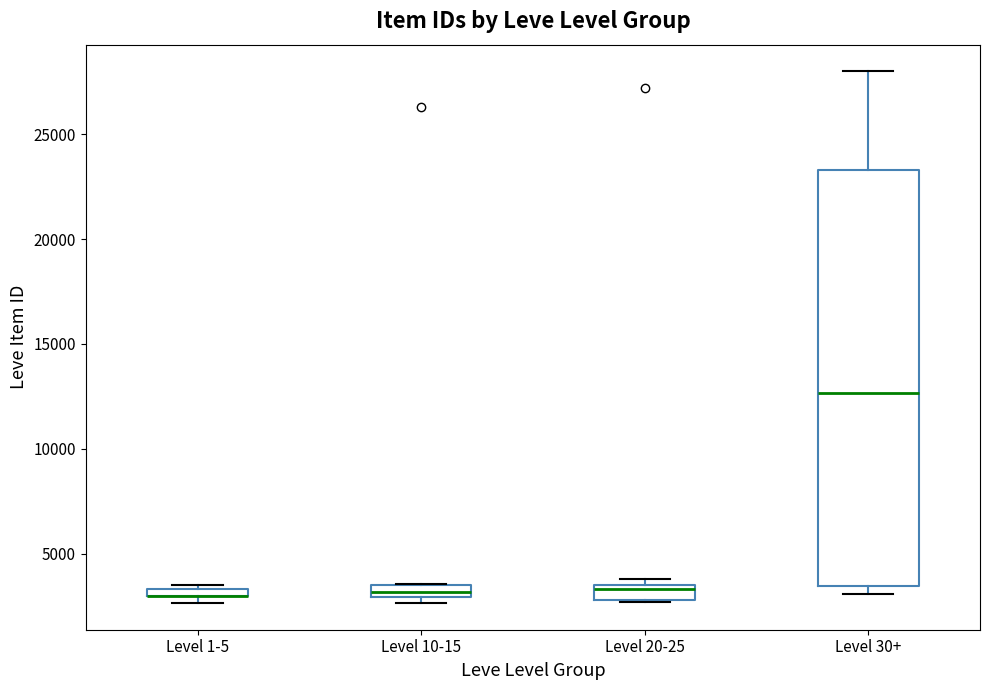

Which box is the tallest, from its lower edge to its upper edge?

Level 30+